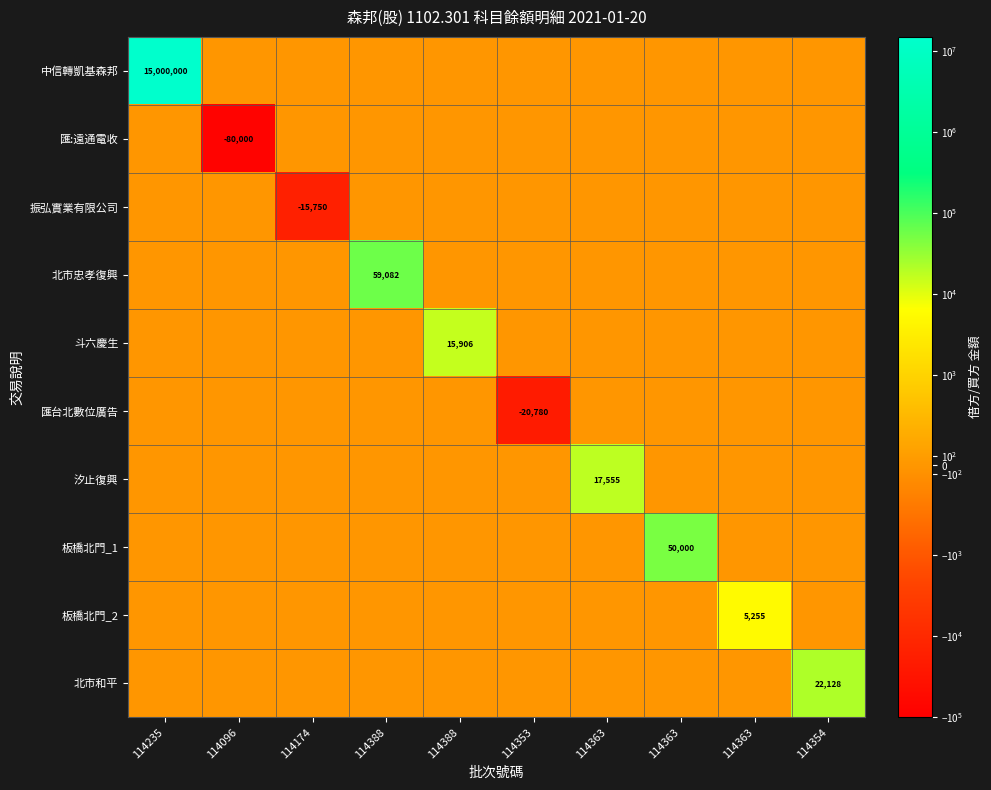

Which label corresponds to the largest value in the chart?

114235